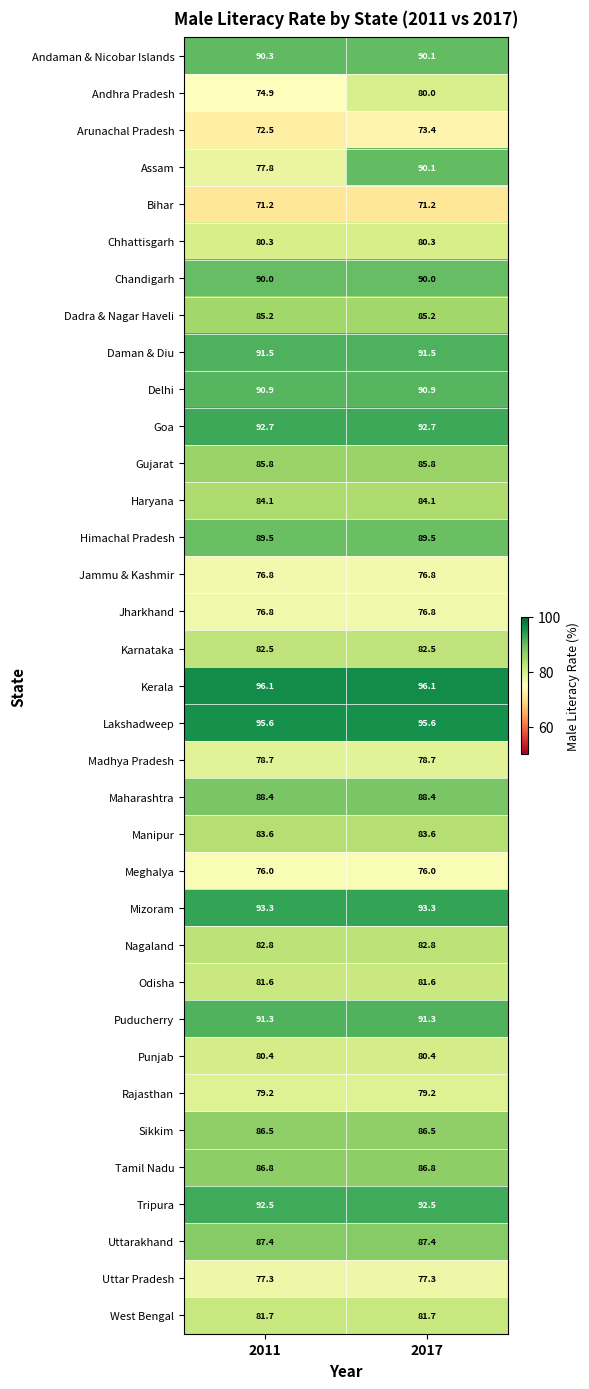

What is the minimum value for Dadra & Nagar Haveli?

85.2